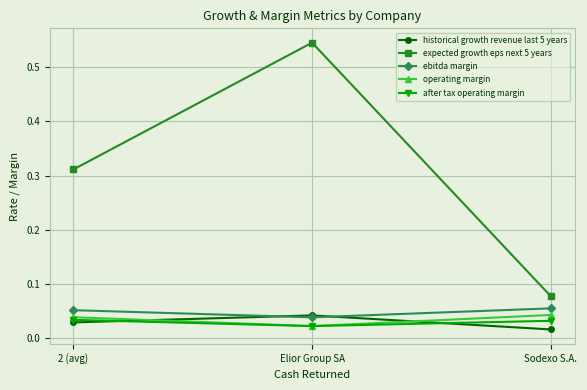

Count the ebitda margin values in the range 0 to 1.

3